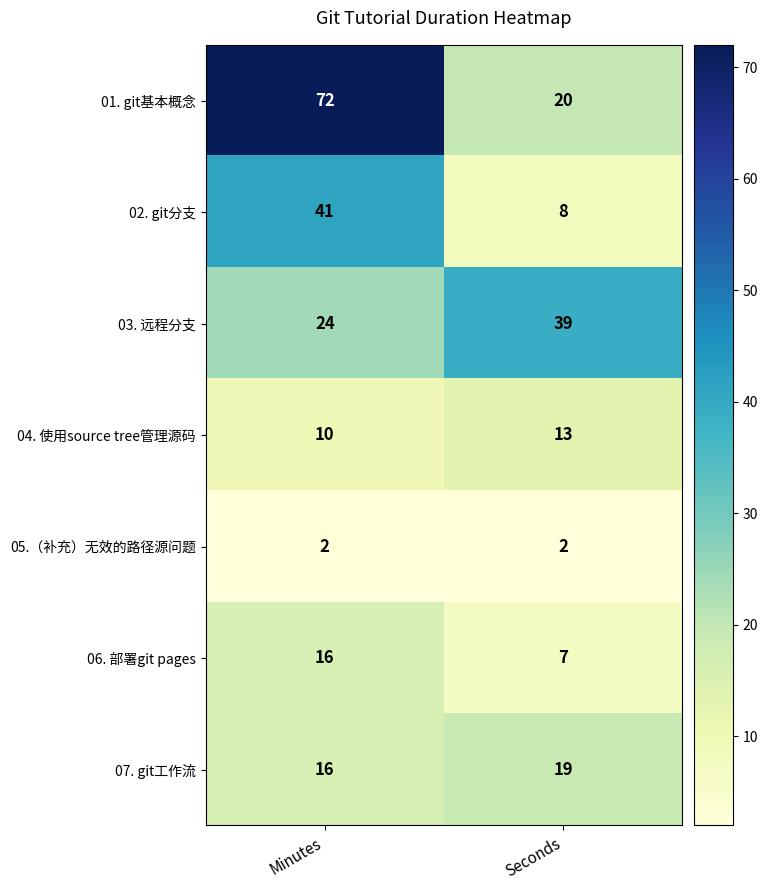

At which category is the sum across all series the highest?

Minutes